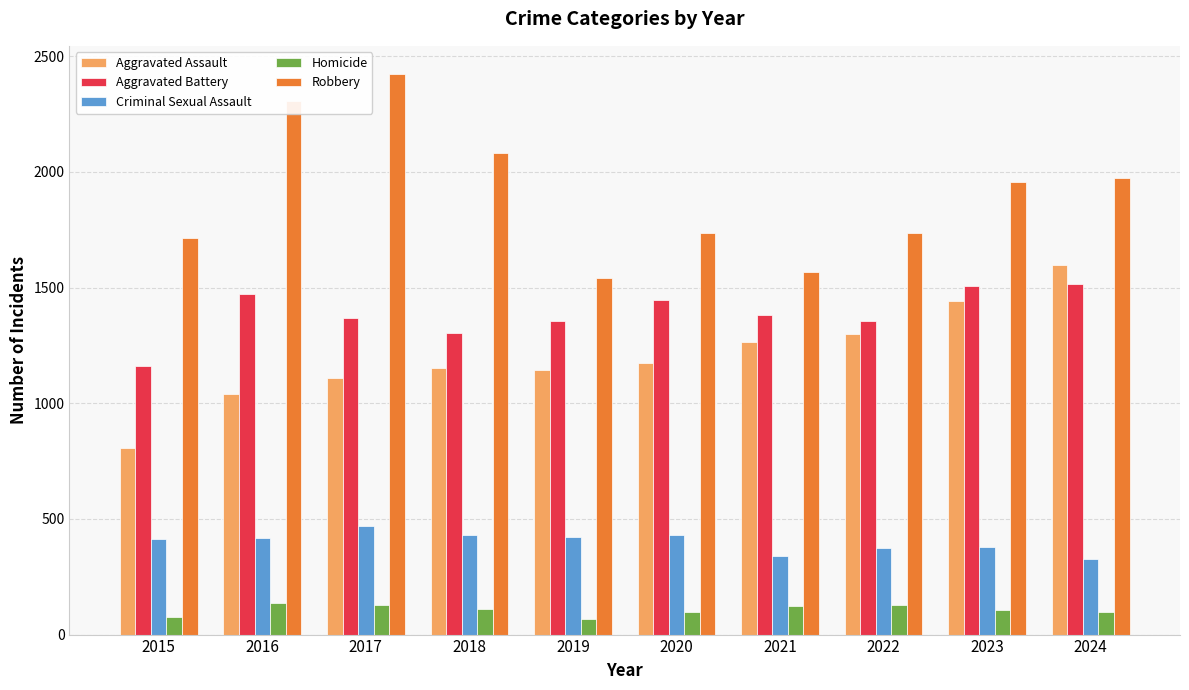

What is the sum of the Homicide values at 2020 and 2023?

205